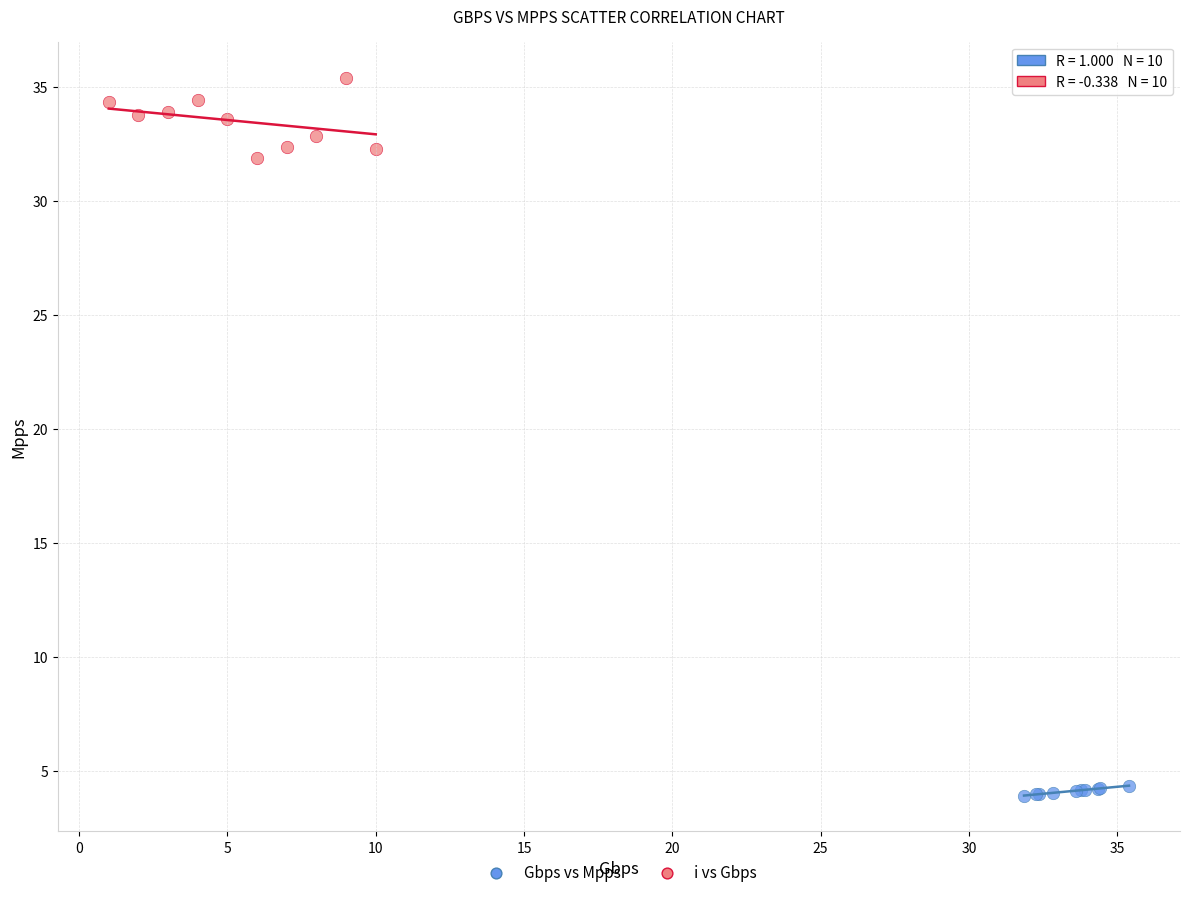

Which series reaches the minimum Y coordinate?

Gbps vs Mpps